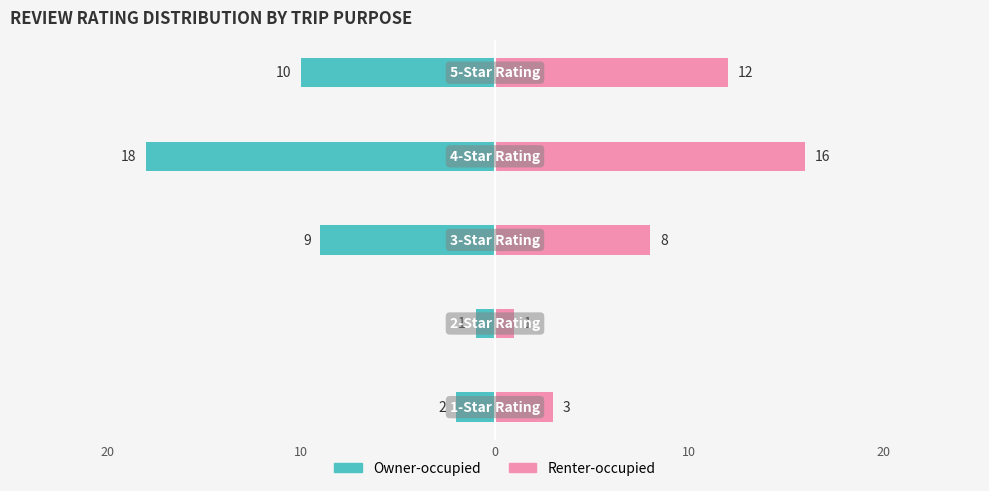

Which series has the largest range (max minus min)?

Owner-occupied